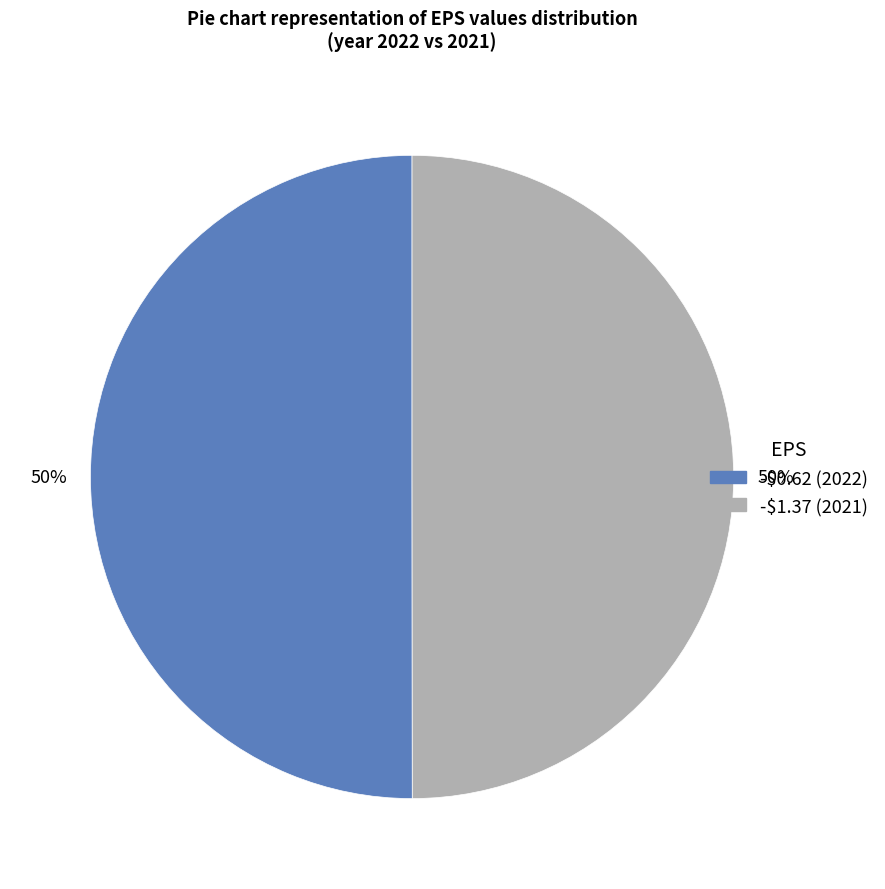

To the nearest percent, what portion does -$1.37 represent?

50%